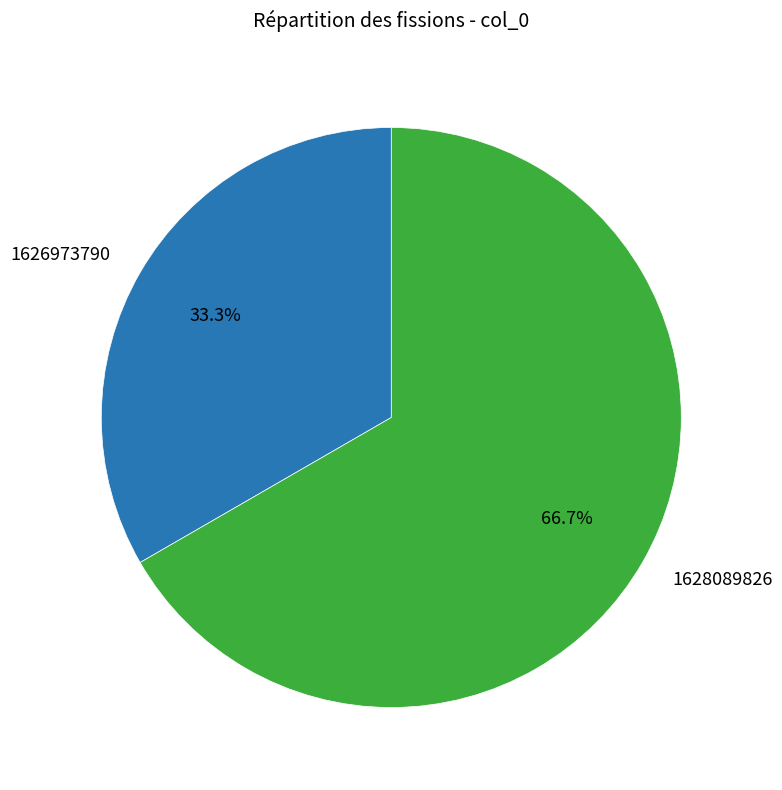

What is the majority slice?

1628089826